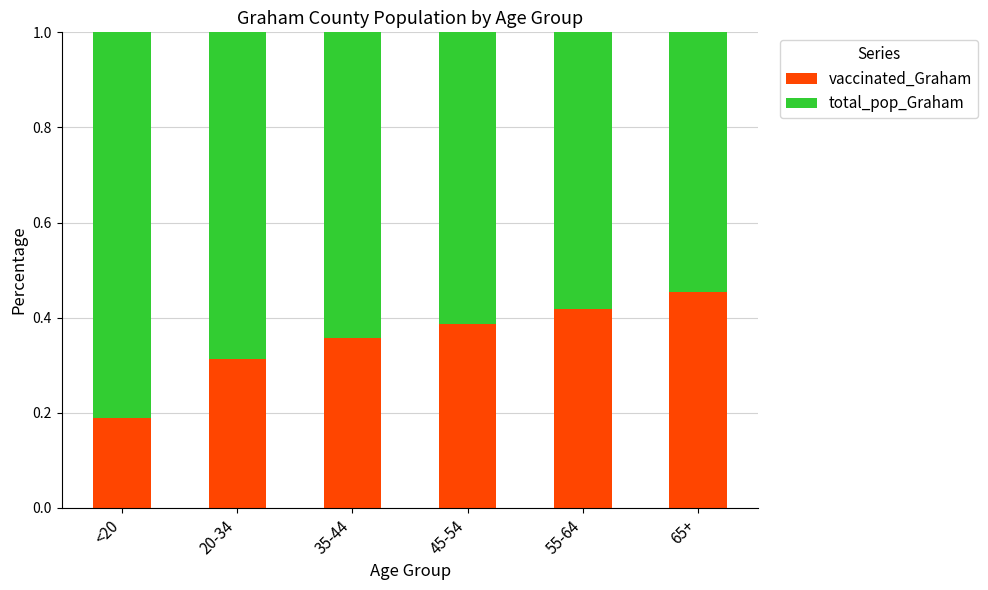

What is the sum of the vaccinated_Graham values at 55-64 and 65+?

0.9